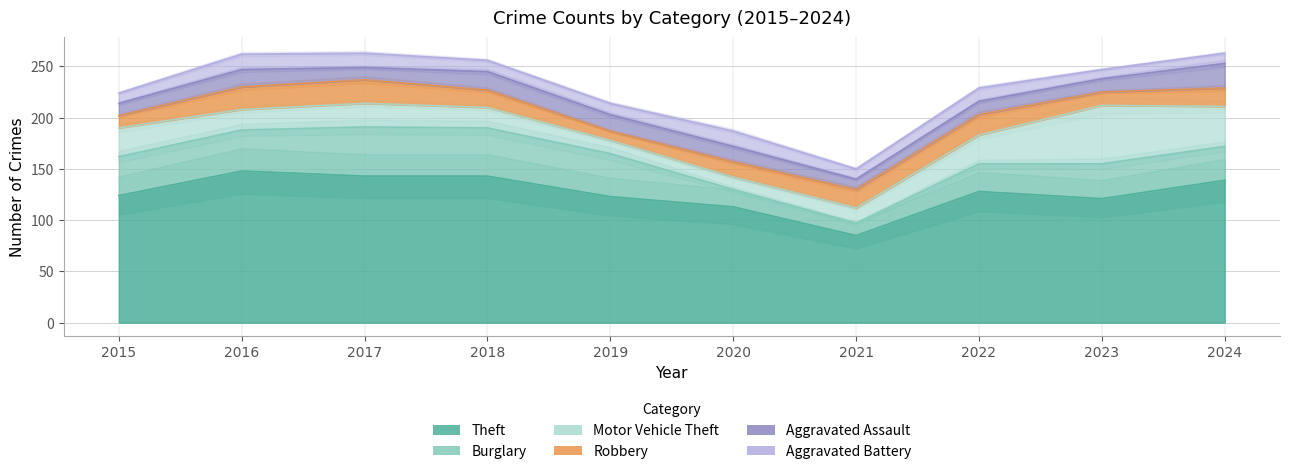

Rank the categories by Robbery value from lowest to highest.

2019, 2015, 2023, 2020, 2018, 2021, 2024, 2022, 2016, 2017